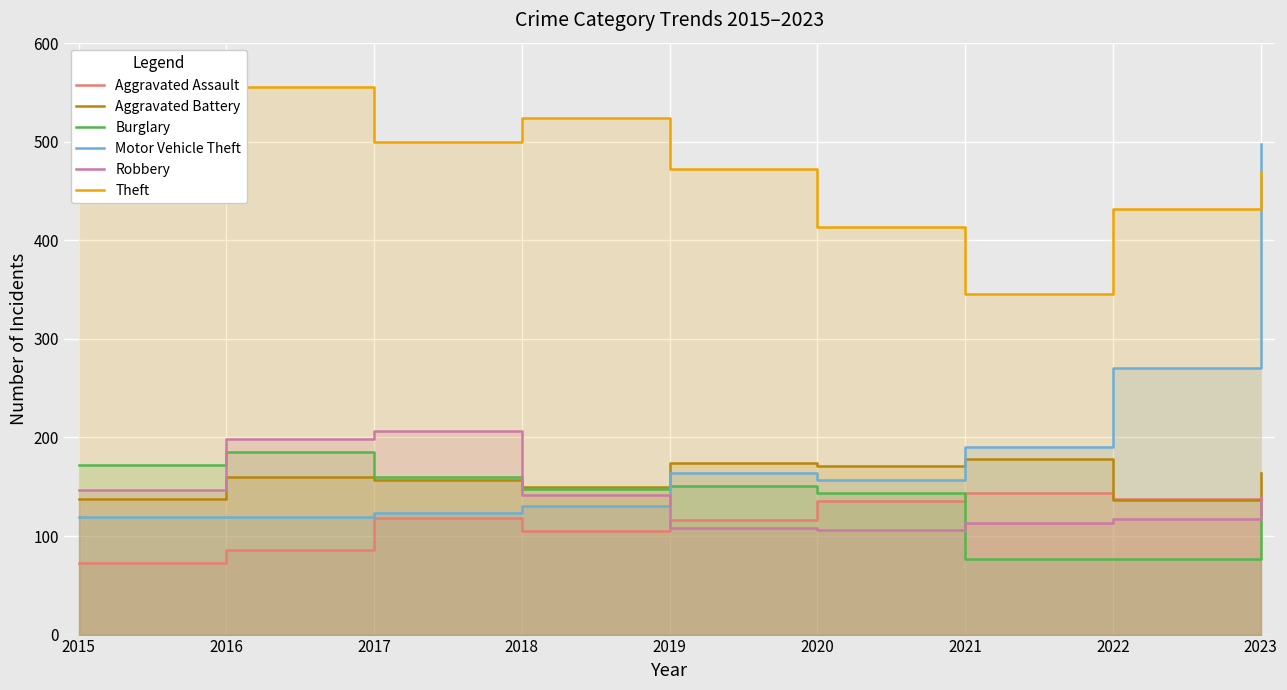

At which label does Robbery reach its peak?

2017